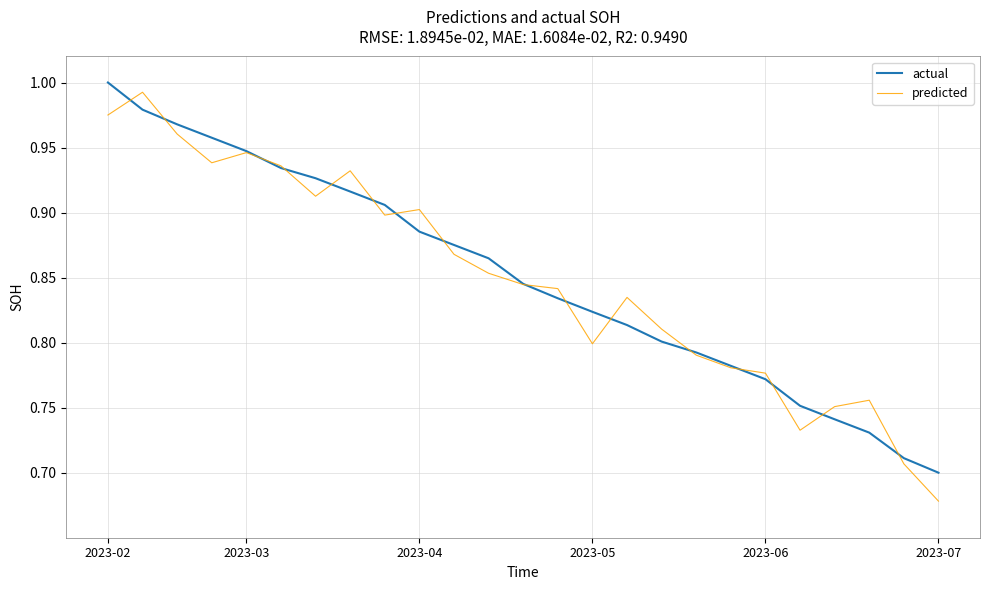

Which series changed the most between 2023-04 and 2023-06?

predicted